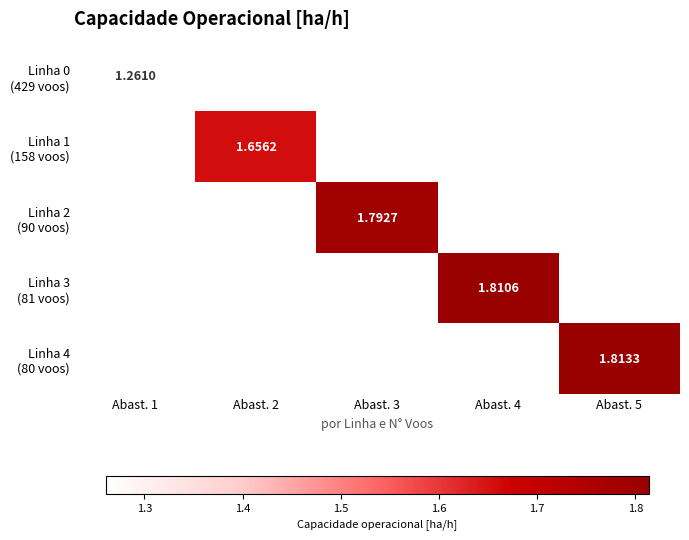

Which category has the highest value in the Linha 1 (158 voos) series?

Abast. 1